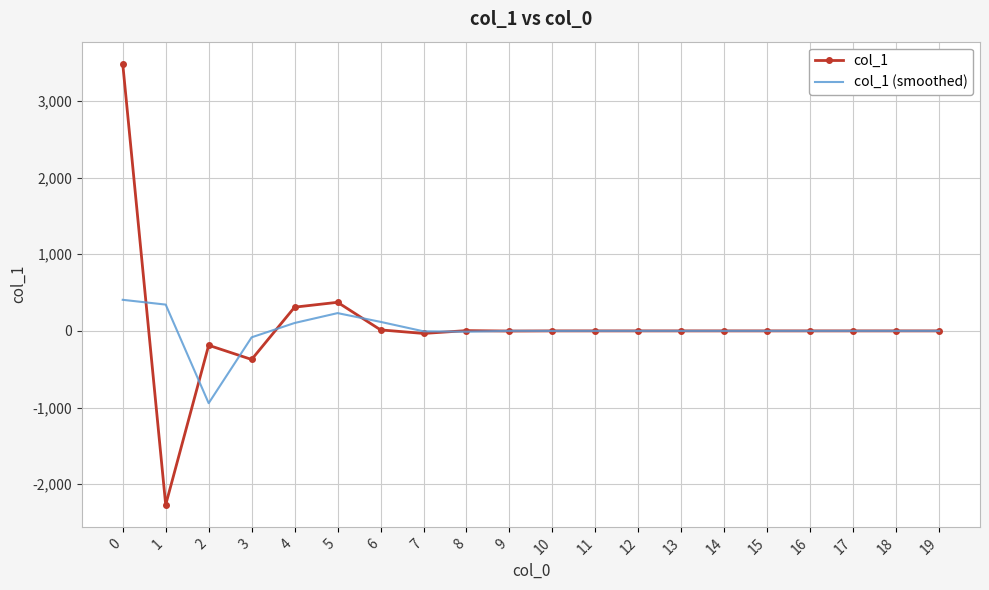

Is the value of col_1 (smoothed) at 6 greater than the value of col_1 at 7?

Yes